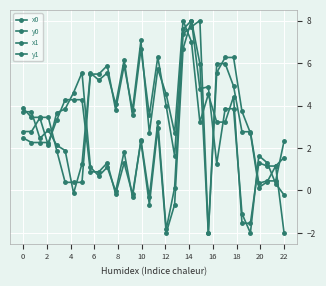

At how many categories does at least one series exceed 2?

29